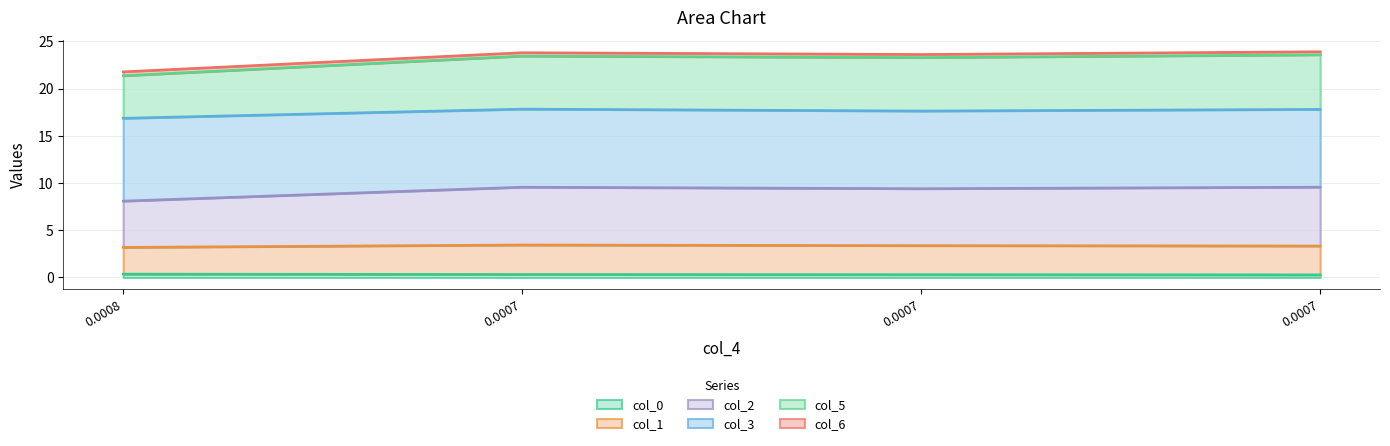

How many lines are shown in the chart?

6